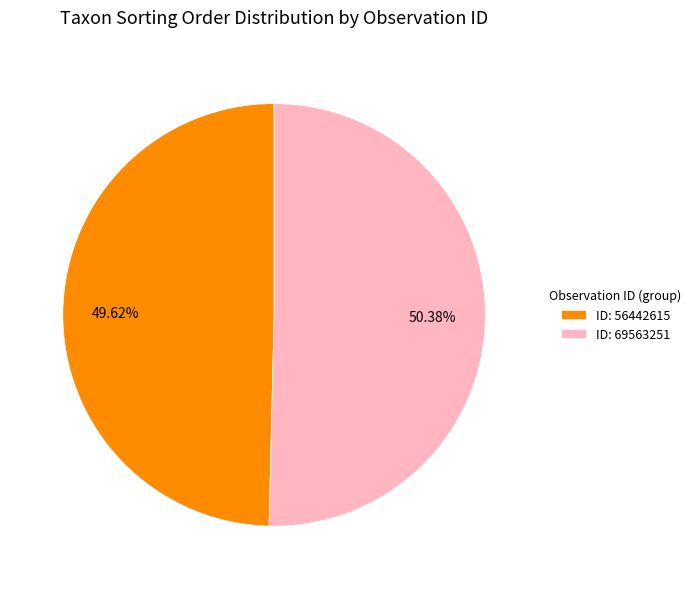

Is there any slice that represents more than half of the pie?

Yes